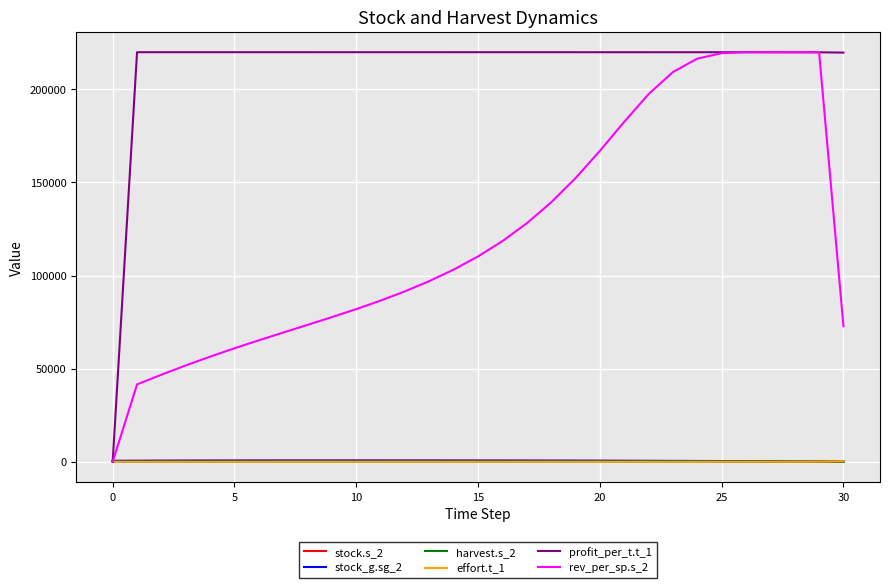

How many times do effort.t_1 and stock.s_2 cross each other?

1